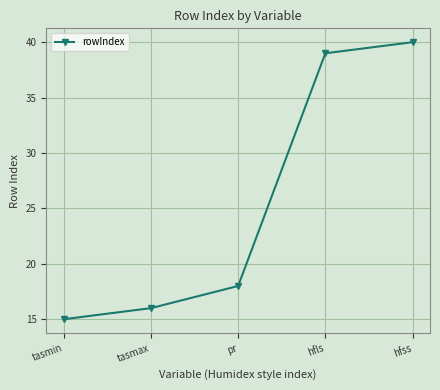

True or false: the data shows 18 at pr.

True